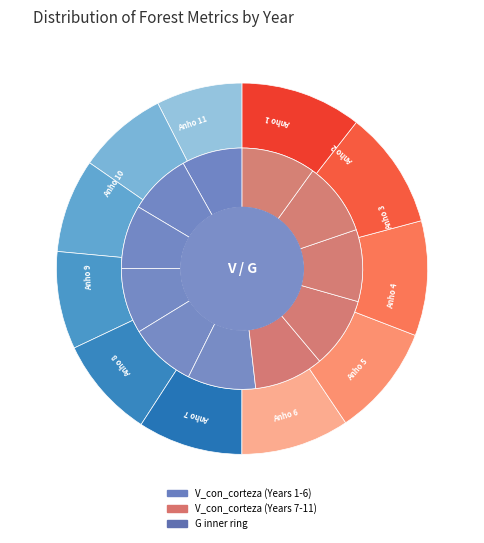

Does Anho 1 account for over 50% of the chart?

No